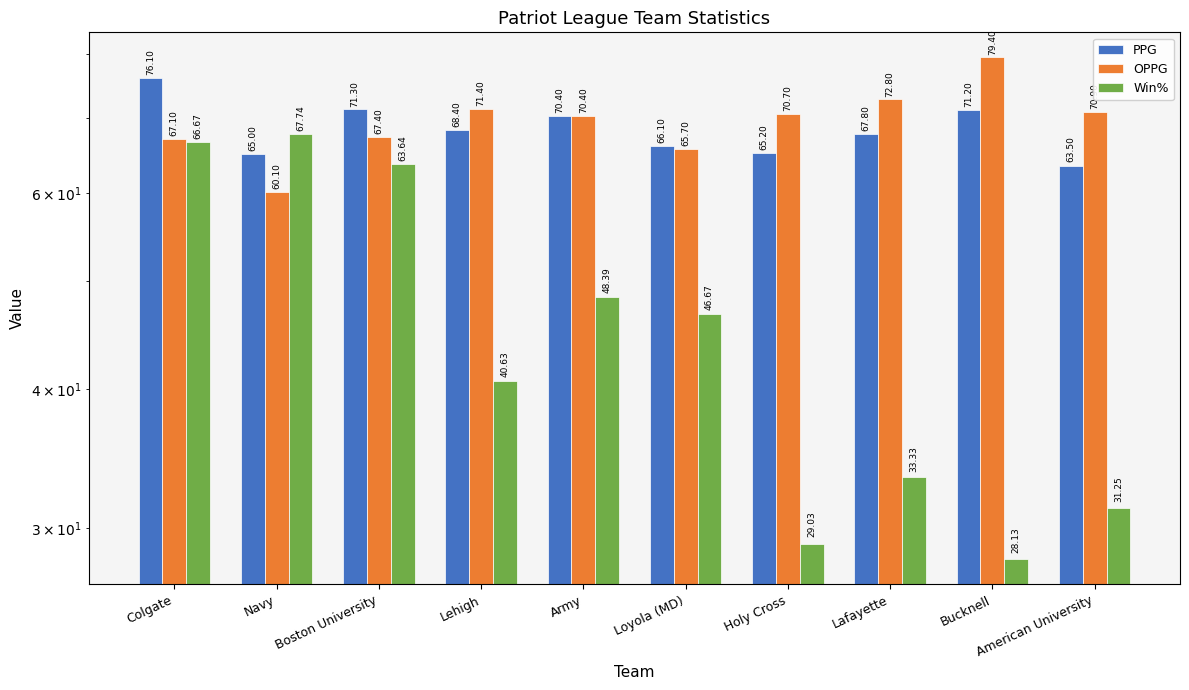

Reading right to left, extract all data points from this chart.

PPG: 63.5	71.2	67.8	65.2	66.1	70.4	68.4	71.3	65.0	76.1
OPPG: 70.9	79.4	72.8	70.7	65.7	70.4	71.4	67.4	60.1	67.1
Win%: 31.2	28.1	33.3	29.0	46.7	48.4	40.6	63.6	67.7	66.7